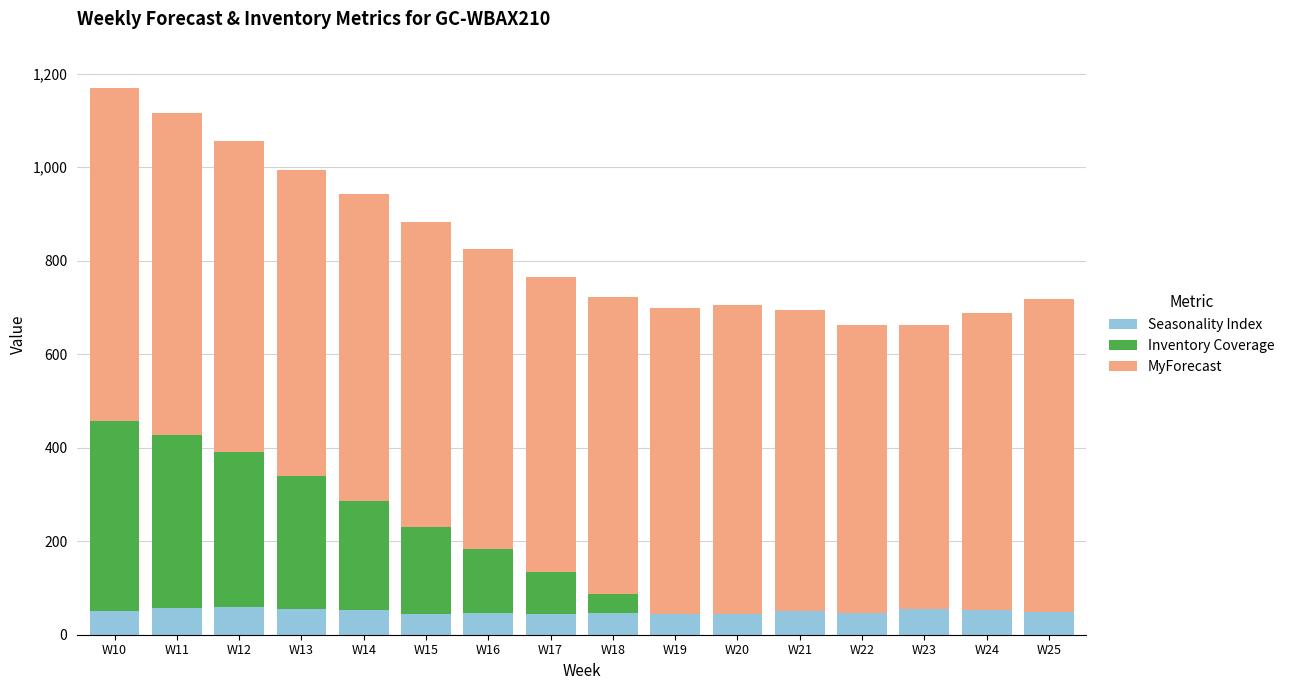

What is the sum of all Seasonality Index values?

797.0